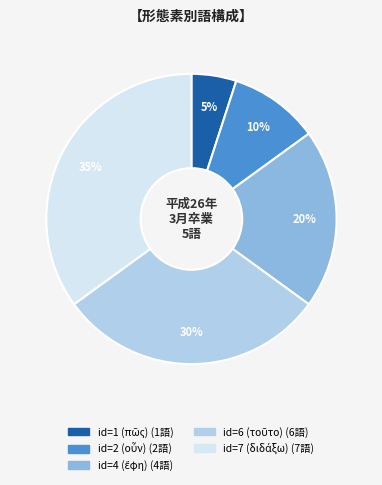

Does any single category account for the majority?

No